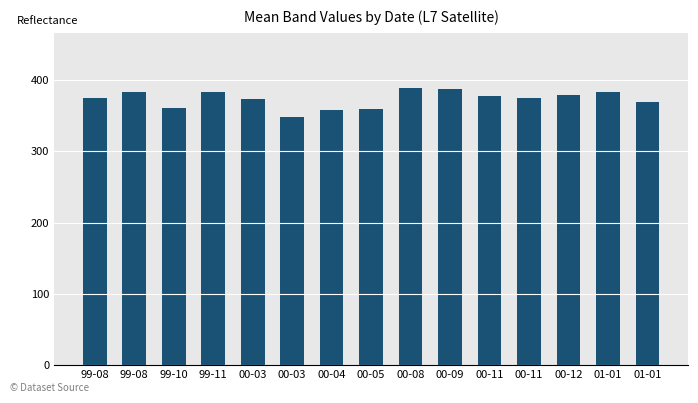

List the labels in order of value, largest first.

00-08, 00-09, 99-11, 99-08, 01-01, 00-12, 00-11, 99-08, 00-11, 00-03, 01-01, 99-10, 00-05, 00-04, 00-03